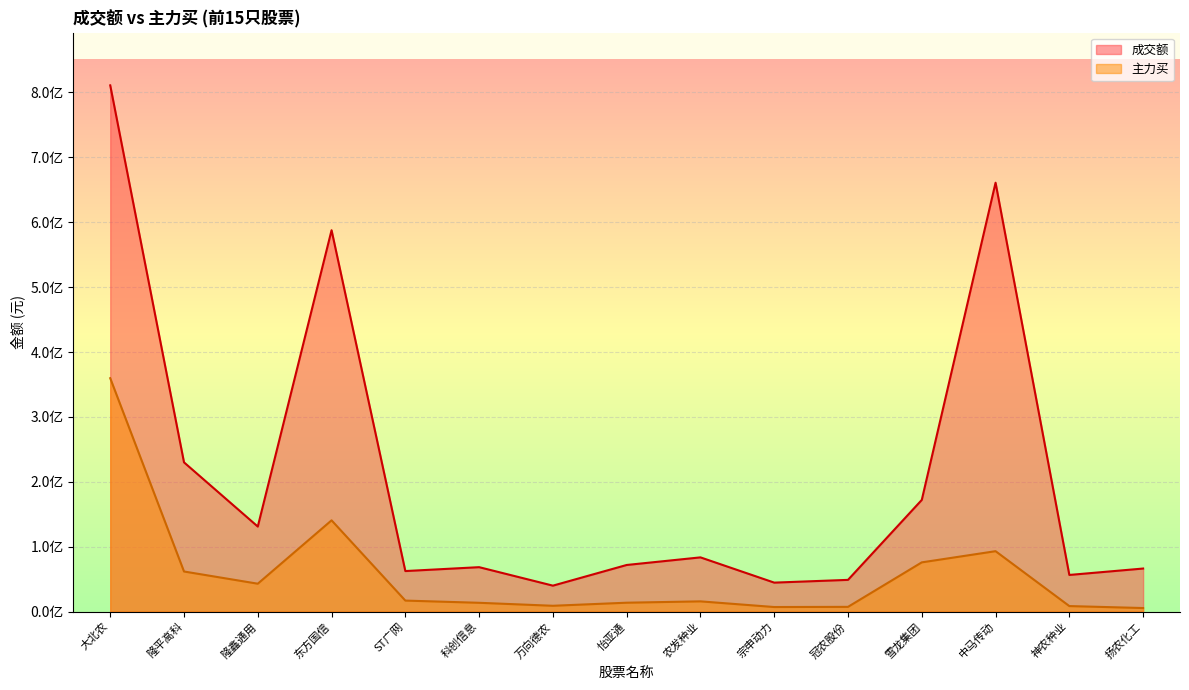

Where is the first local minimum for 主力买?

隆鑫通用